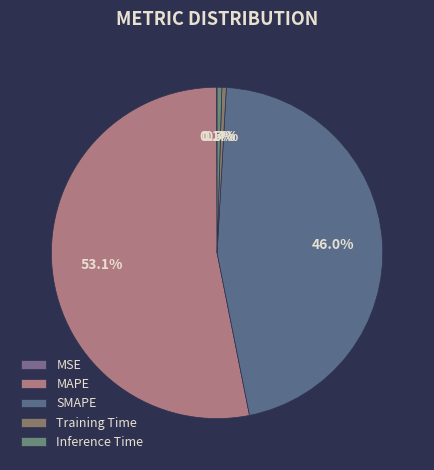

Combined, do Inference Time and MAPE account for over 50%?

Yes